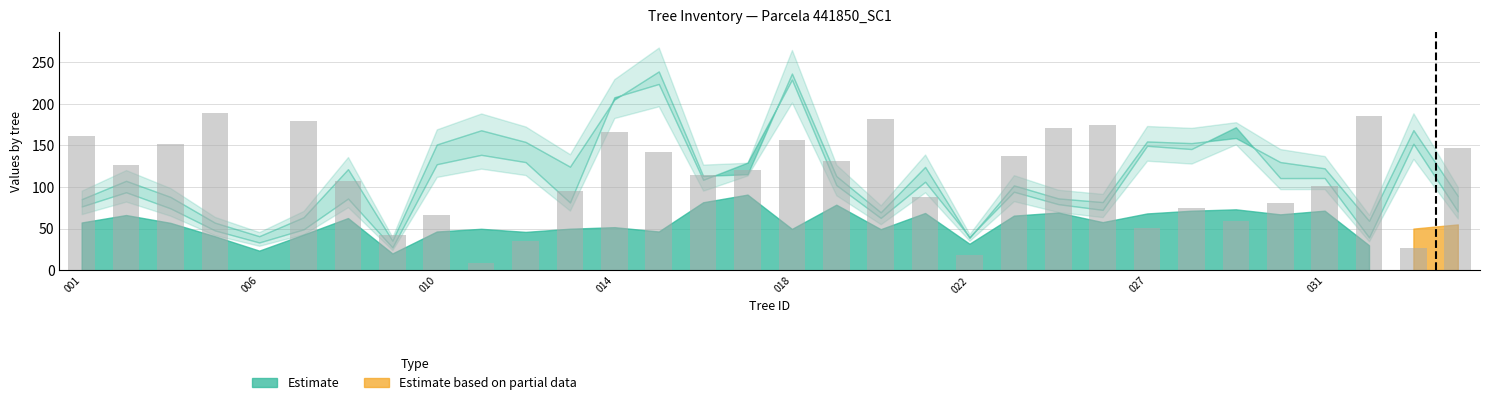

Are the bars horizontal?

No